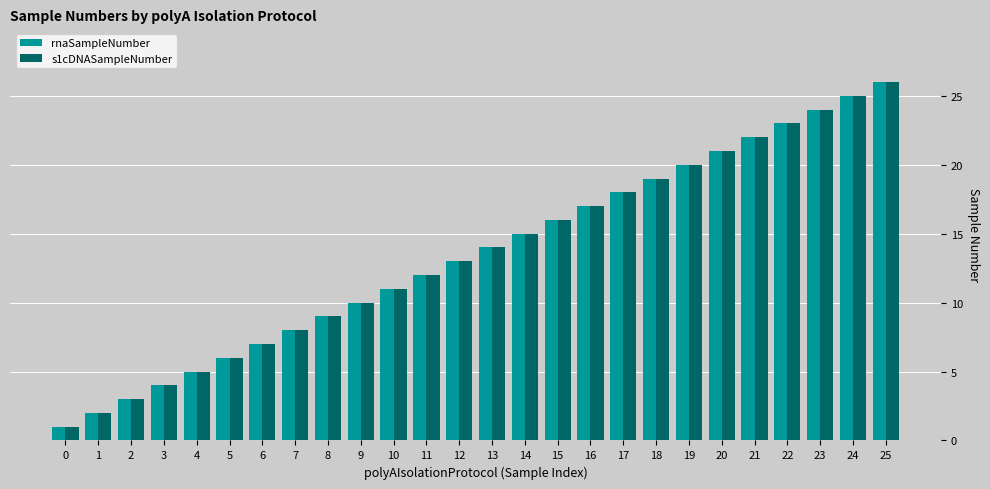

Count the number of categories in the chart.

26